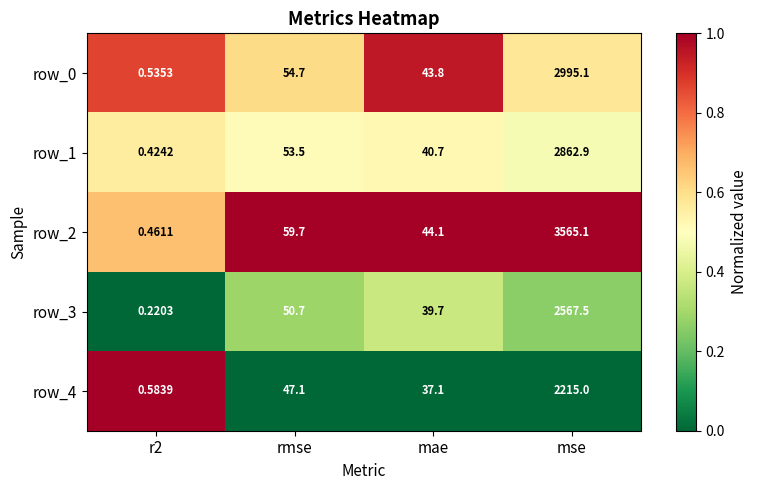

Is the value of row_1 at mae greater than the value of row_4 at mae?

Yes